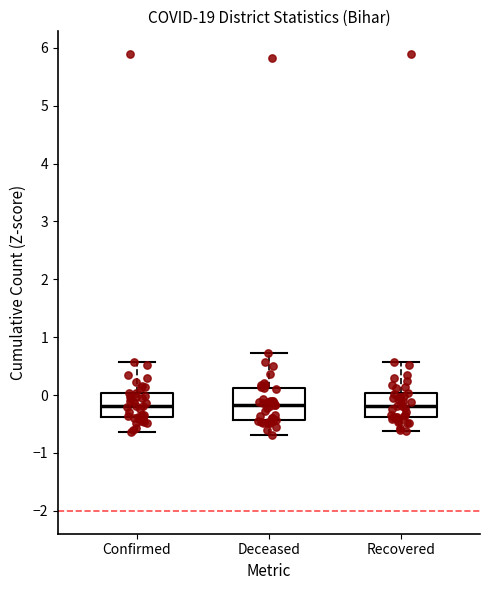

Where does the median line of the box for Confirmed sit on the y-axis? The values are not printed on the chart, so give them approximately, as read against the axis.

-0.2